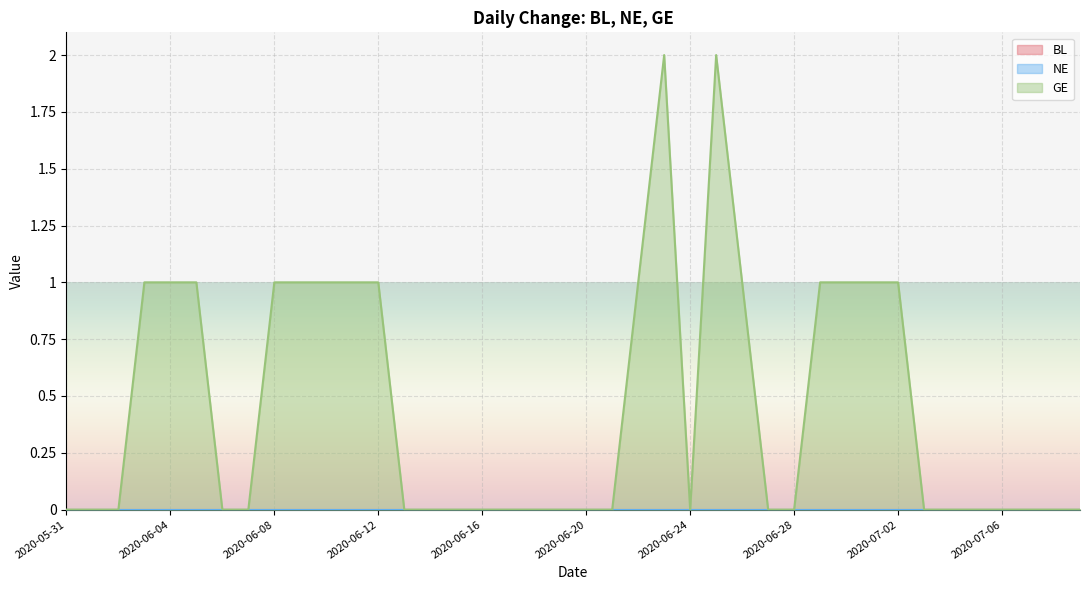

What is the label of the 11th point from the left?

2020-06-10